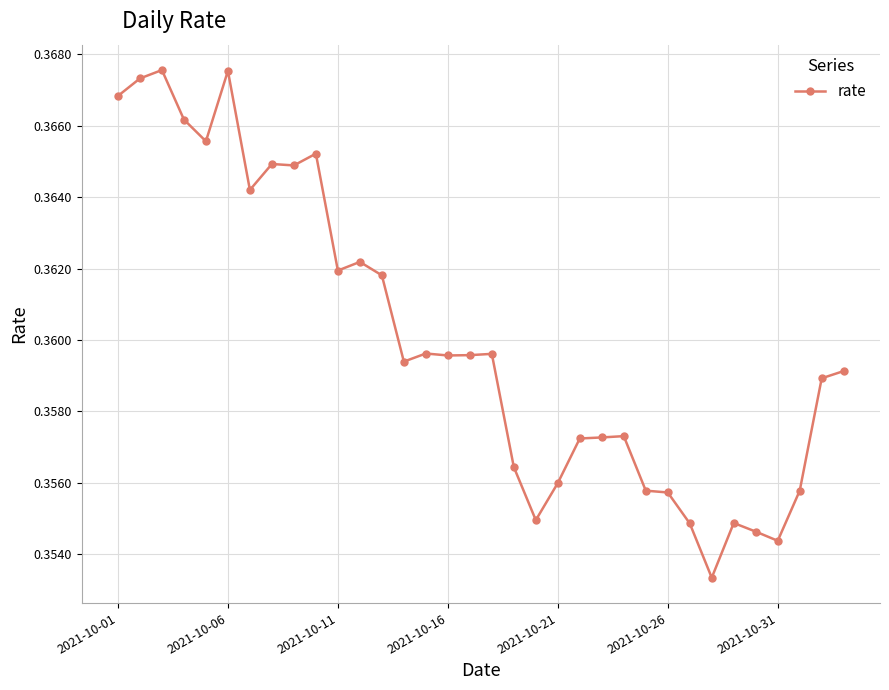

How many values are between 0 and 1?

34